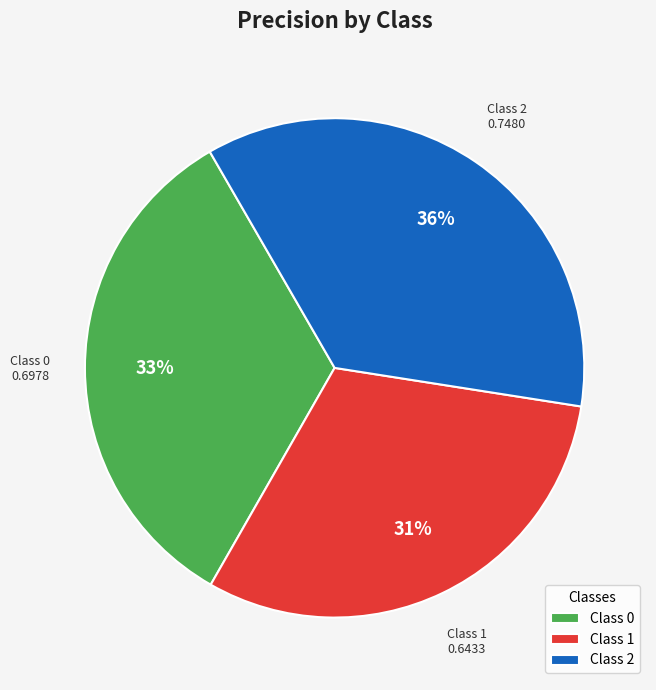

To the nearest percent, what portion does Class 0 represent?

33%